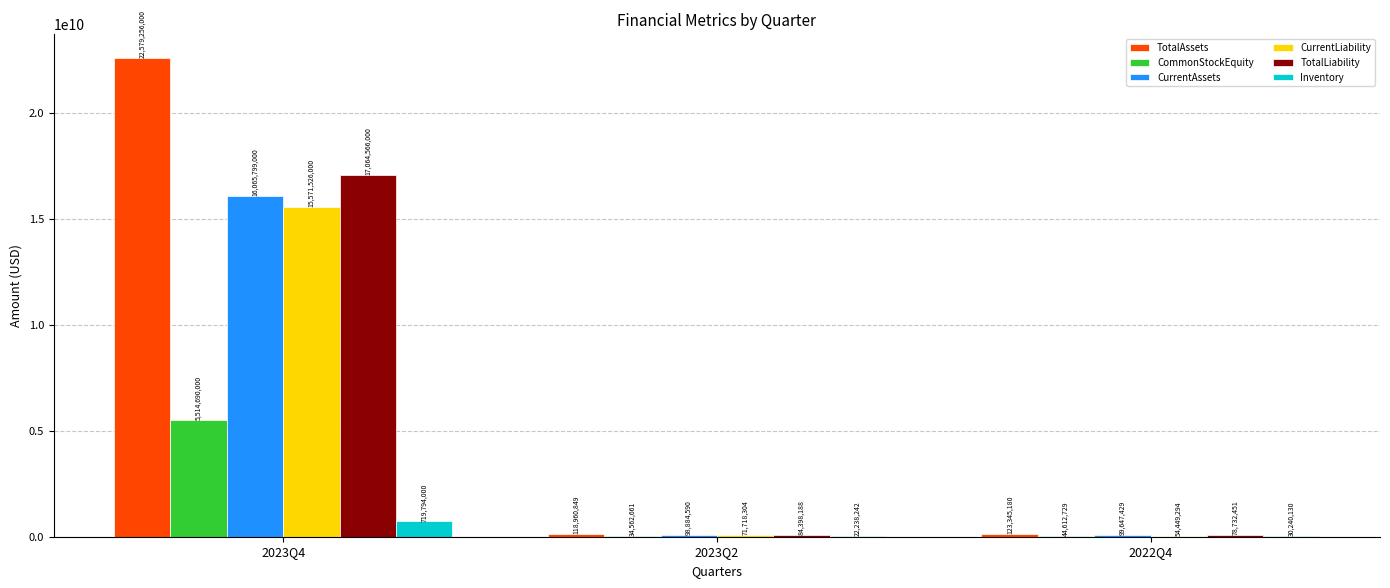

The TotalAssets series shows 123345180 at 2022Q4. True or false?

True